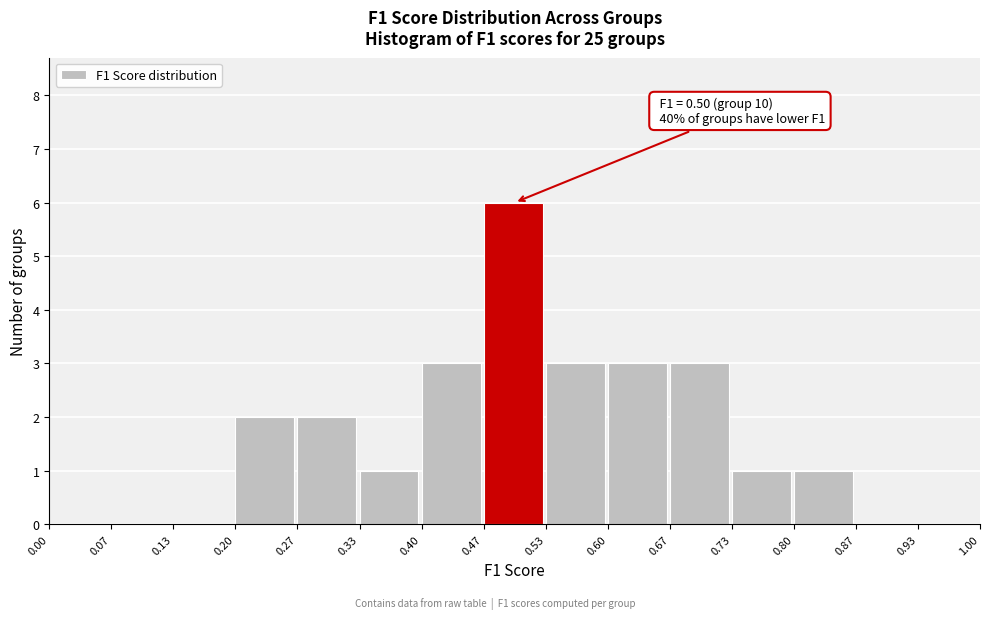

Which range on the x-axis has the tallest bar?

0.47 to 0.53